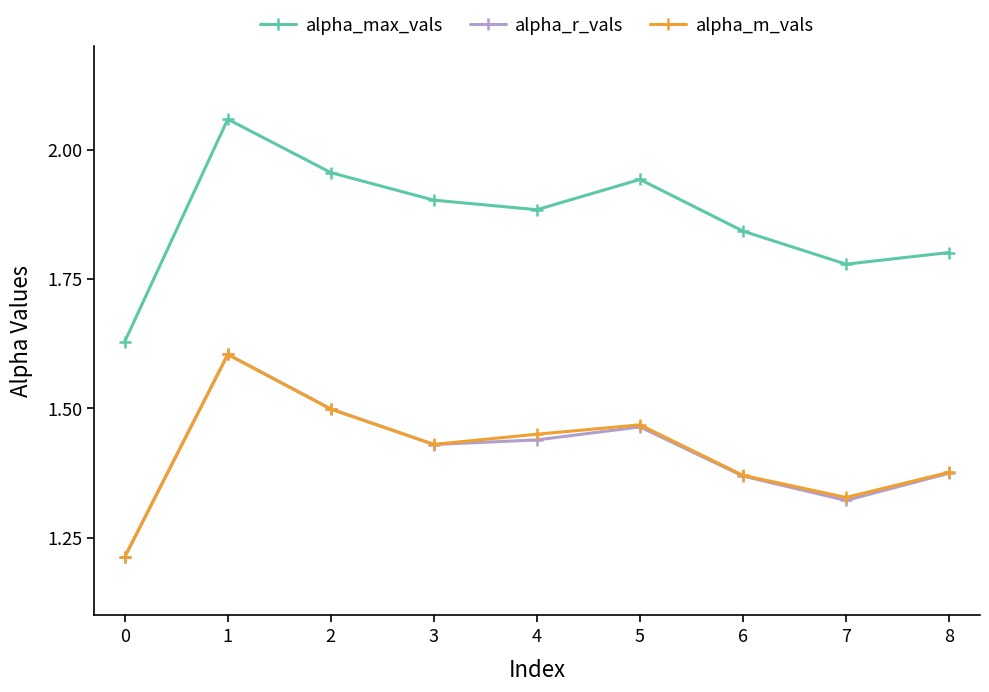

Which series changed the most between 2 and 3?

alpha_r_vals